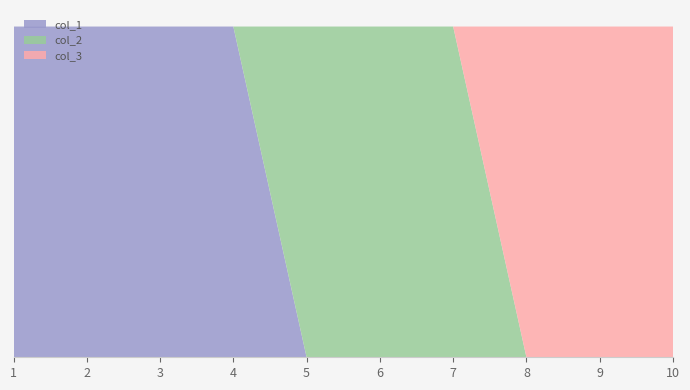

Reading left to right, transcribe all the data shown in this chart.

col_1: 1=1	2=1	3=1	4=1	5=0	6=0	7=0	8=0	9=0	10=0
col_2: 1=0	2=0	3=0	4=0	5=1	6=1	7=1	8=0	9=0	10=0
col_3: 1=0	2=0	3=0	4=0	5=0	6=0	7=0	8=1	9=1	10=1